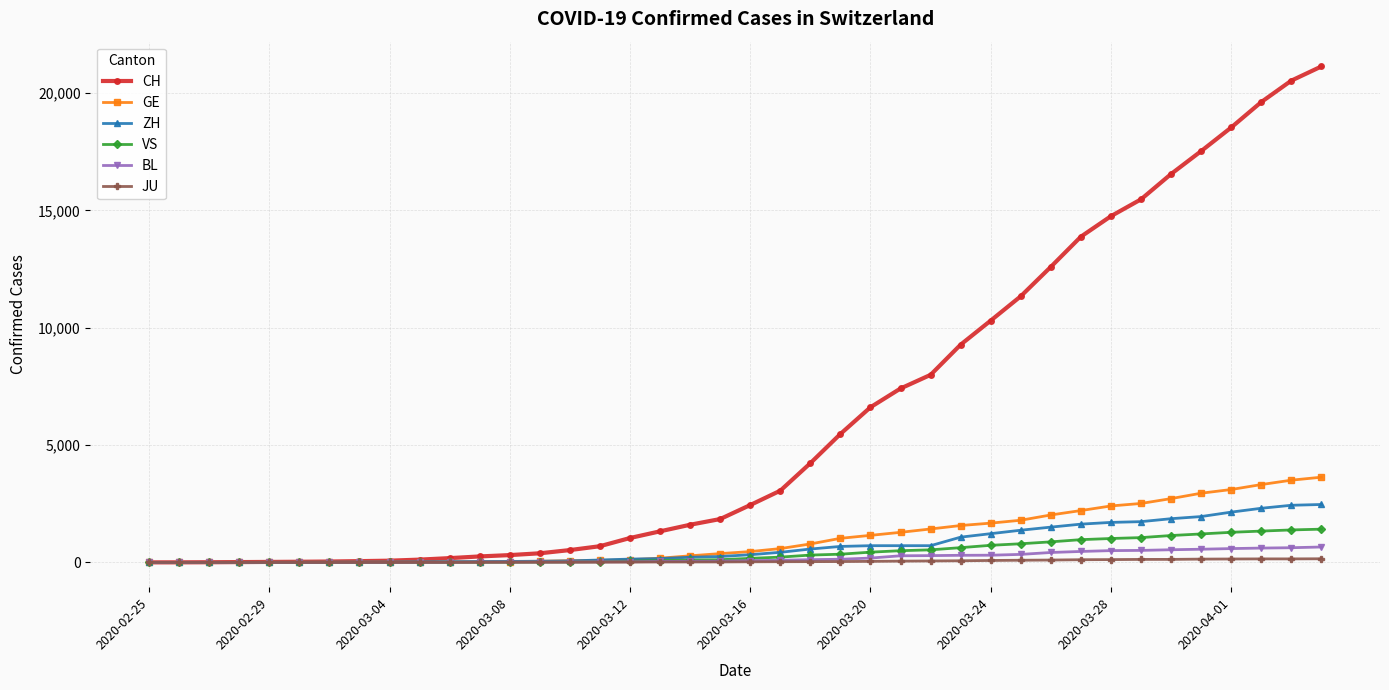

Which series has the largest total across all categories?

CH